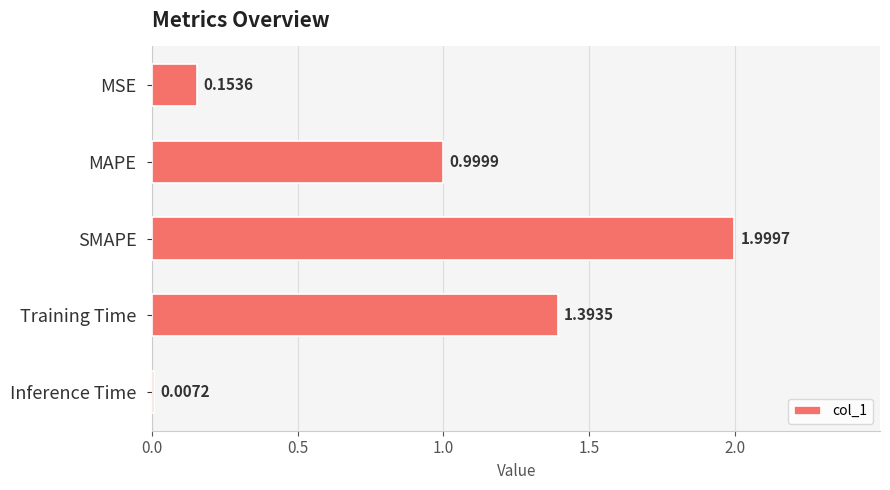

Which category has the highest value across all series?

SMAPE